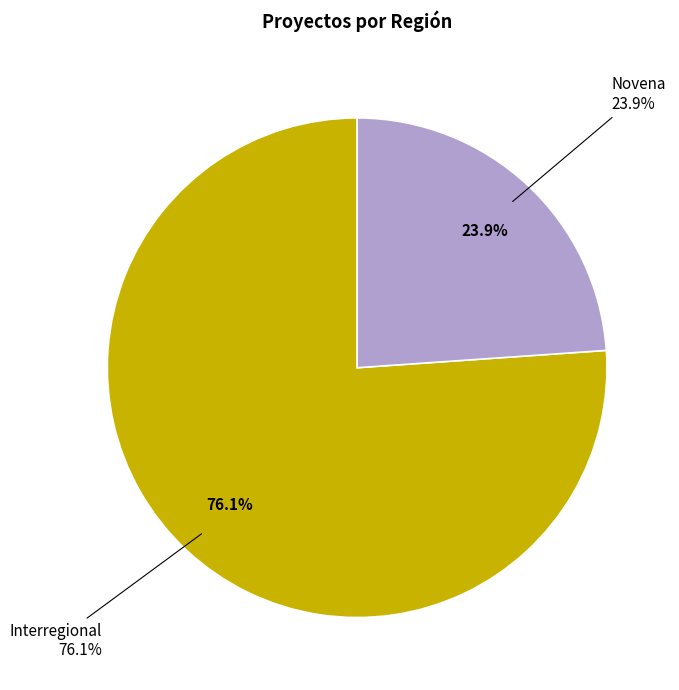

What is the total percentage of Novena and Interregional?

100.0%